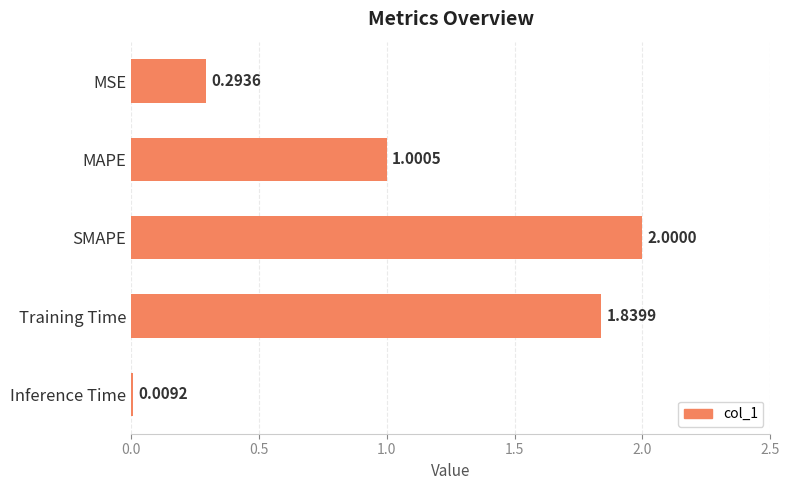

Which has a higher value, SMAPE or Training Time?

SMAPE